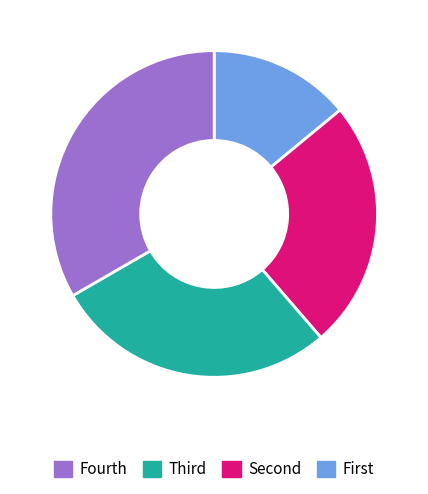

How many slices are in this pie chart?

4